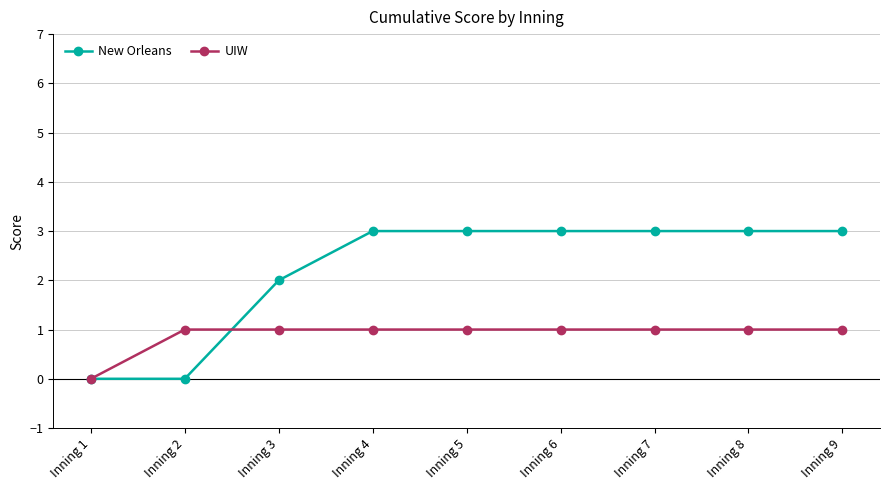

The value of New Orleans at Inning 1 is 0. True or false?

True